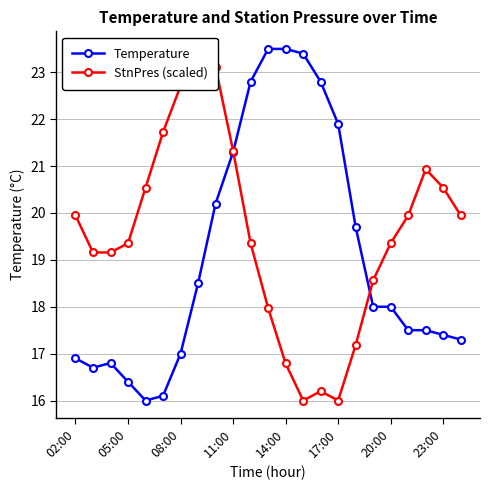

What is the sum of all StnPres (scaled) values?

449.3